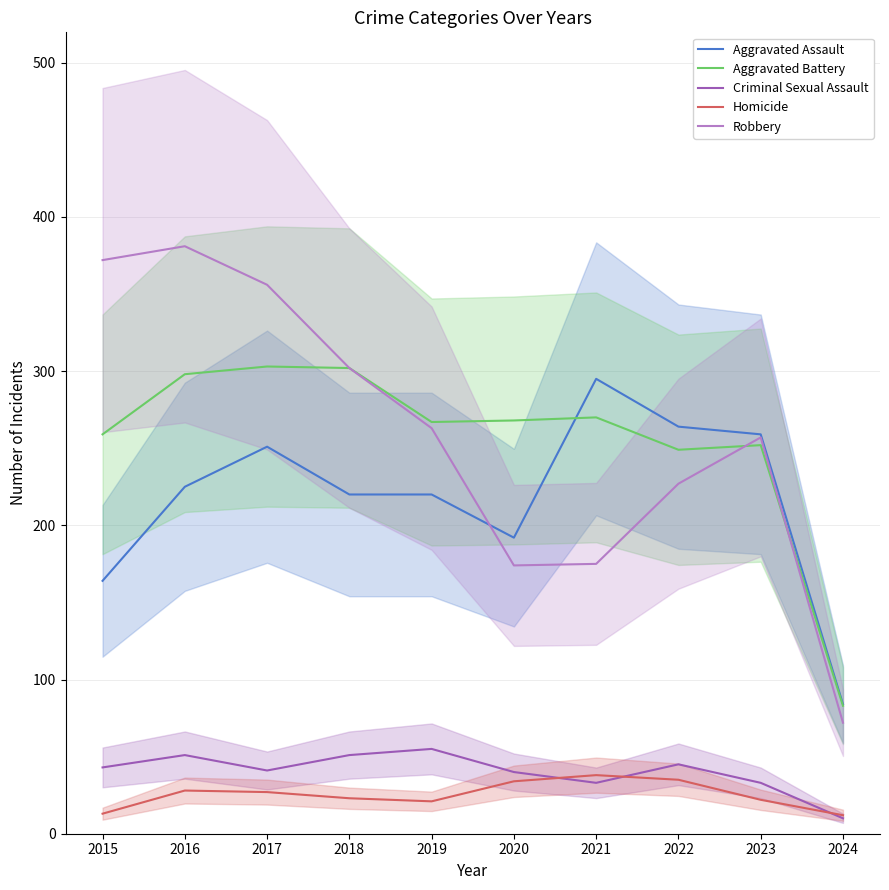

What is the value of the Homicide point at the 7th from the left?

38